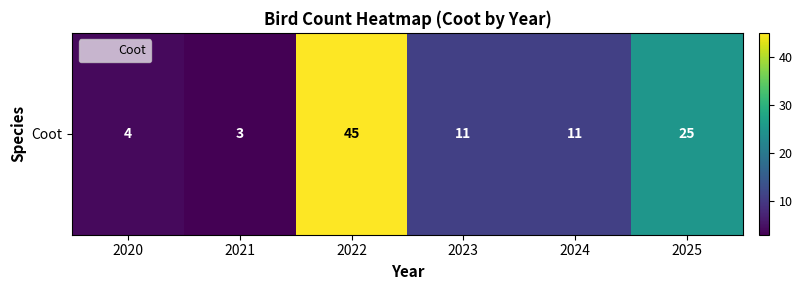

List the labels in order of value, largest first.

2022, 2025, 2023, 2024, 2020, 2021